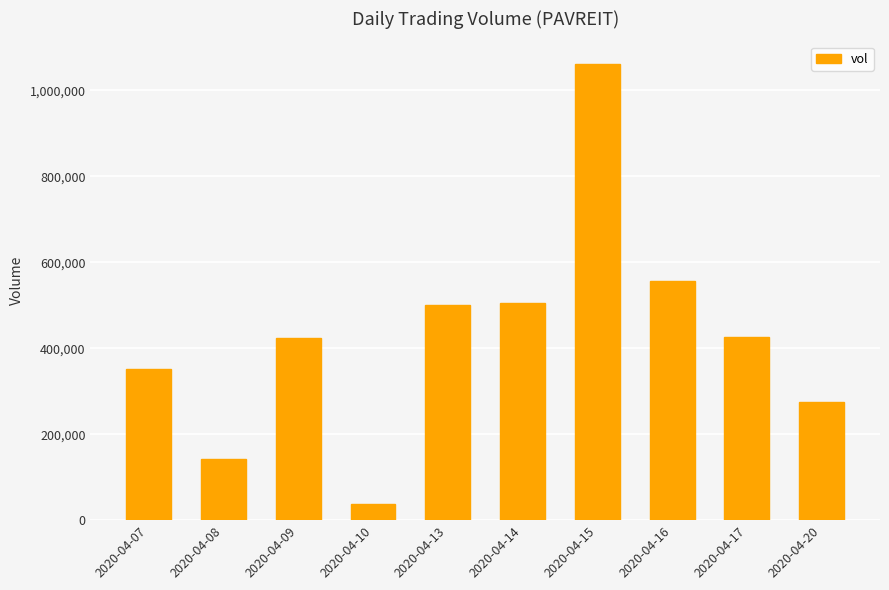

What is the value of the 10th bar from the left?

275100